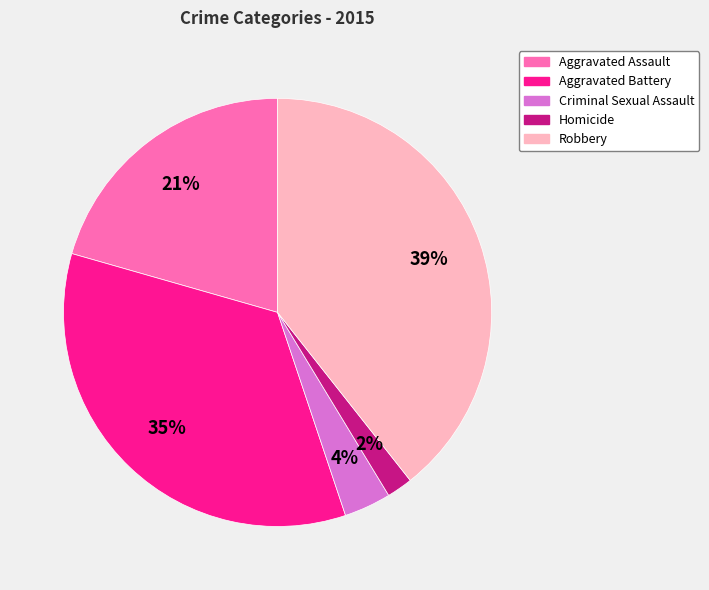

Rank the categories by value from lowest to highest.

Homicide, Criminal Sexual Assault, Aggravated Assault, Aggravated Battery, Robbery